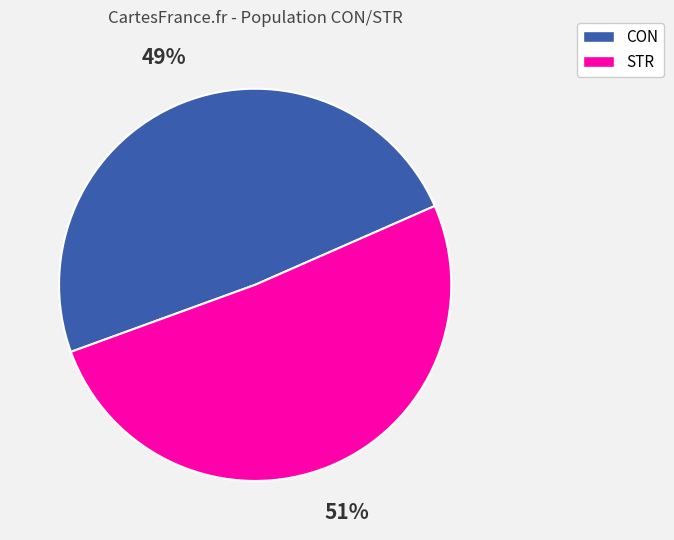

Which slice is the largest?

STR